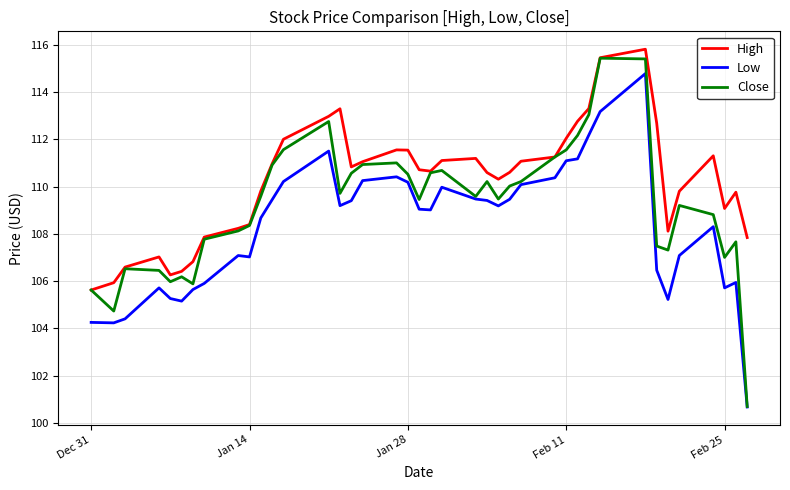

Which series has the largest range (max minus min)?

Close